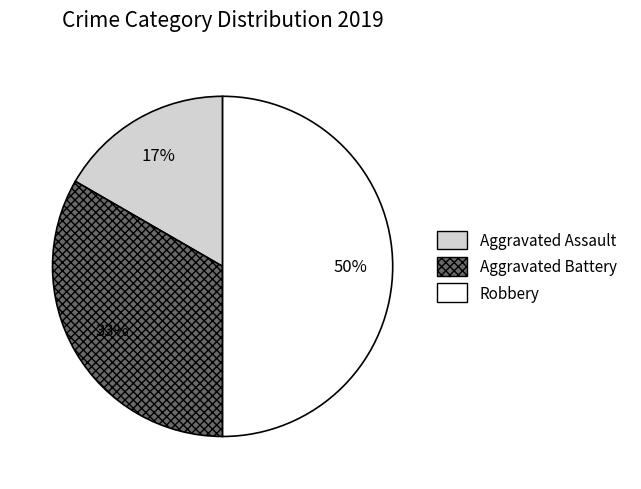

True or false: Aggravated Battery accounts for 33% of the total.

True